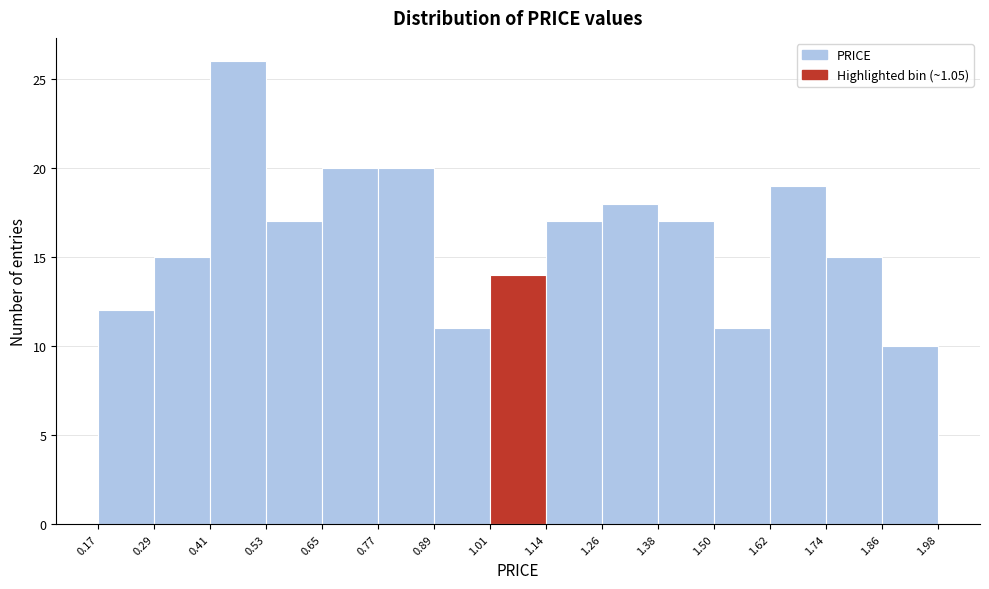

How tall is the bar that spans 1.74 to 1.86 on the x-axis? The values are not printed on the chart, so give them approximately, as read against the axis.

15